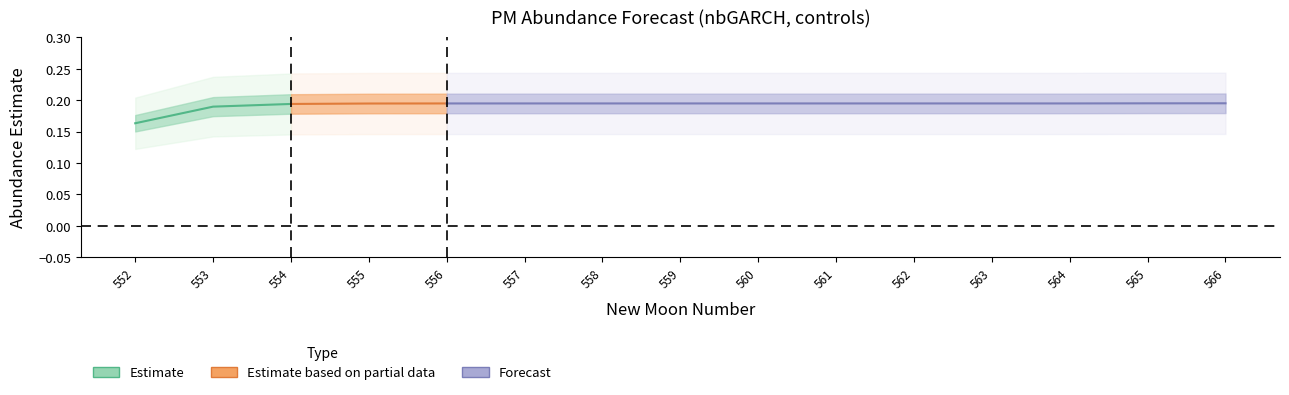

True or false: upper_pi and estimate cross at least once.

False